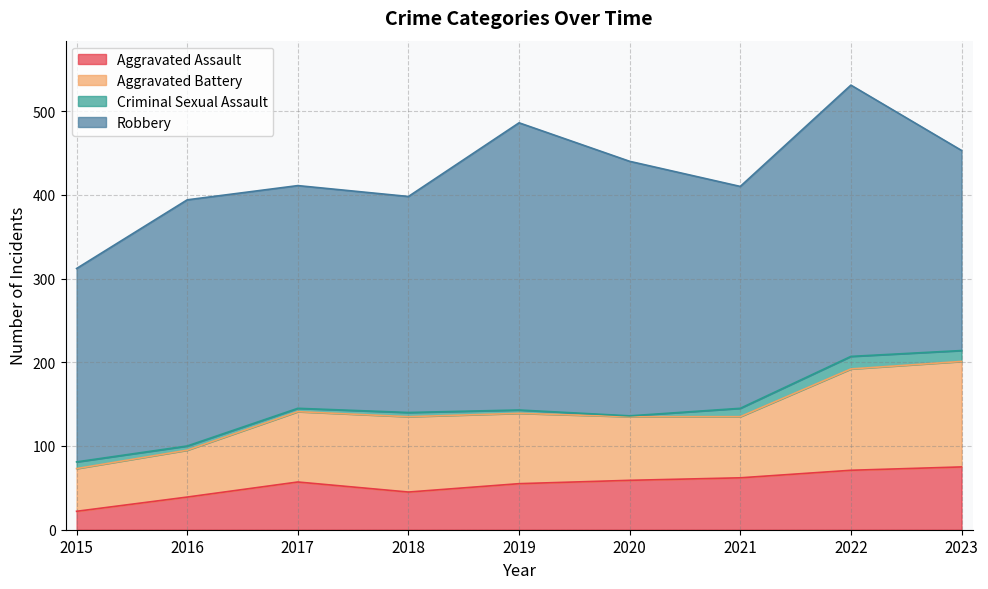

Does the chart have visible grid lines?

Yes